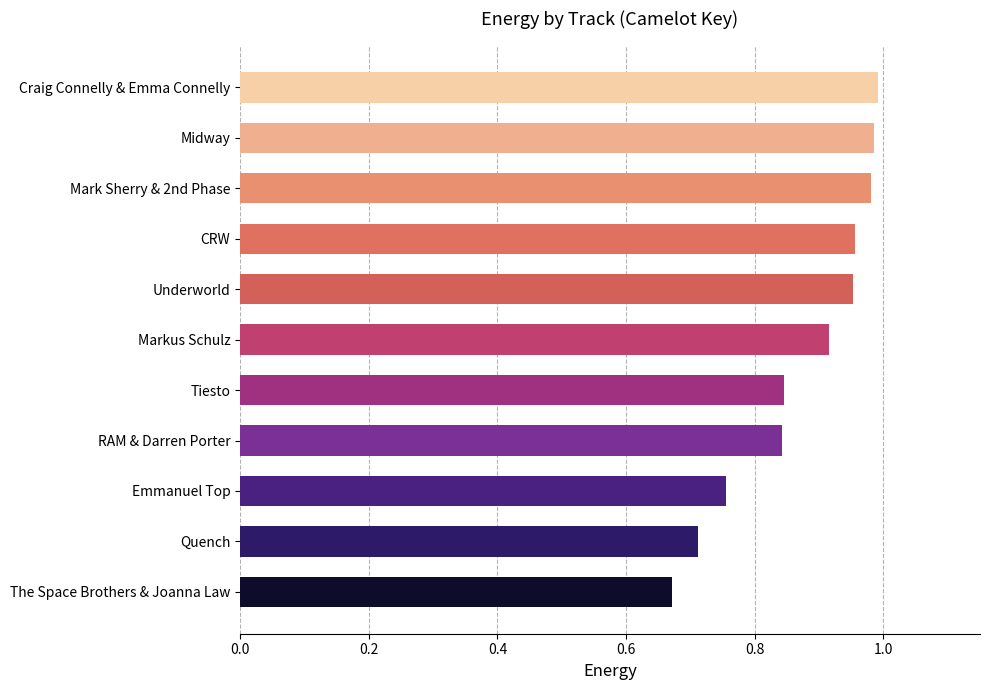

Which label corresponds to the smallest value in the chart?

The Space Brothers & Joanna Law